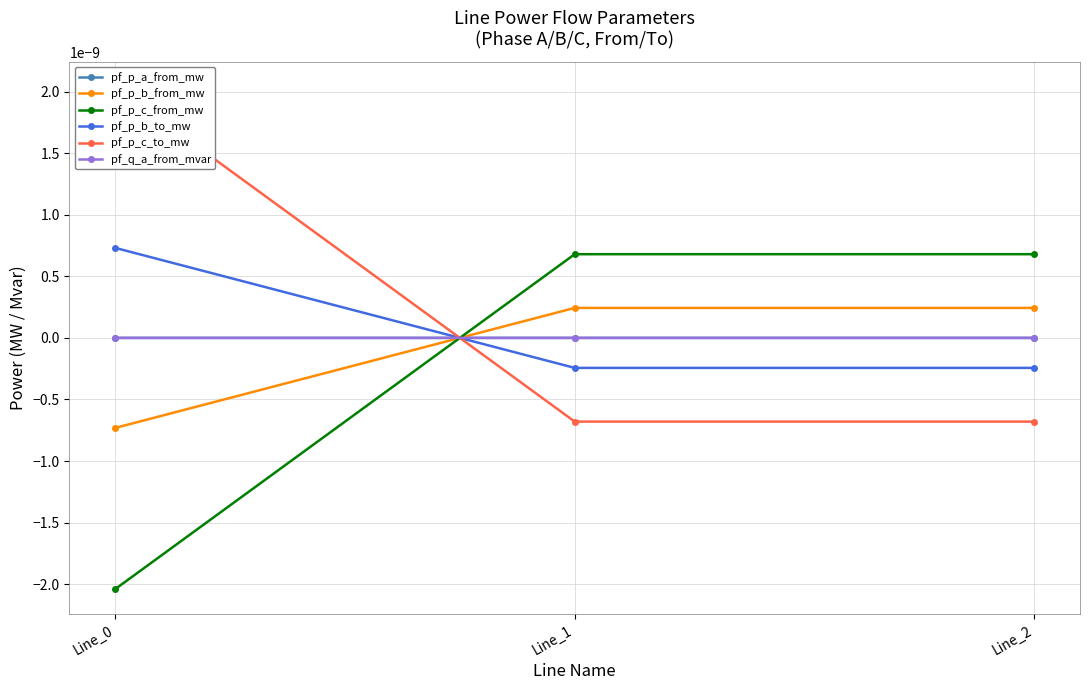

Which series has the widest spread of values?

pf_p_c_to_mw